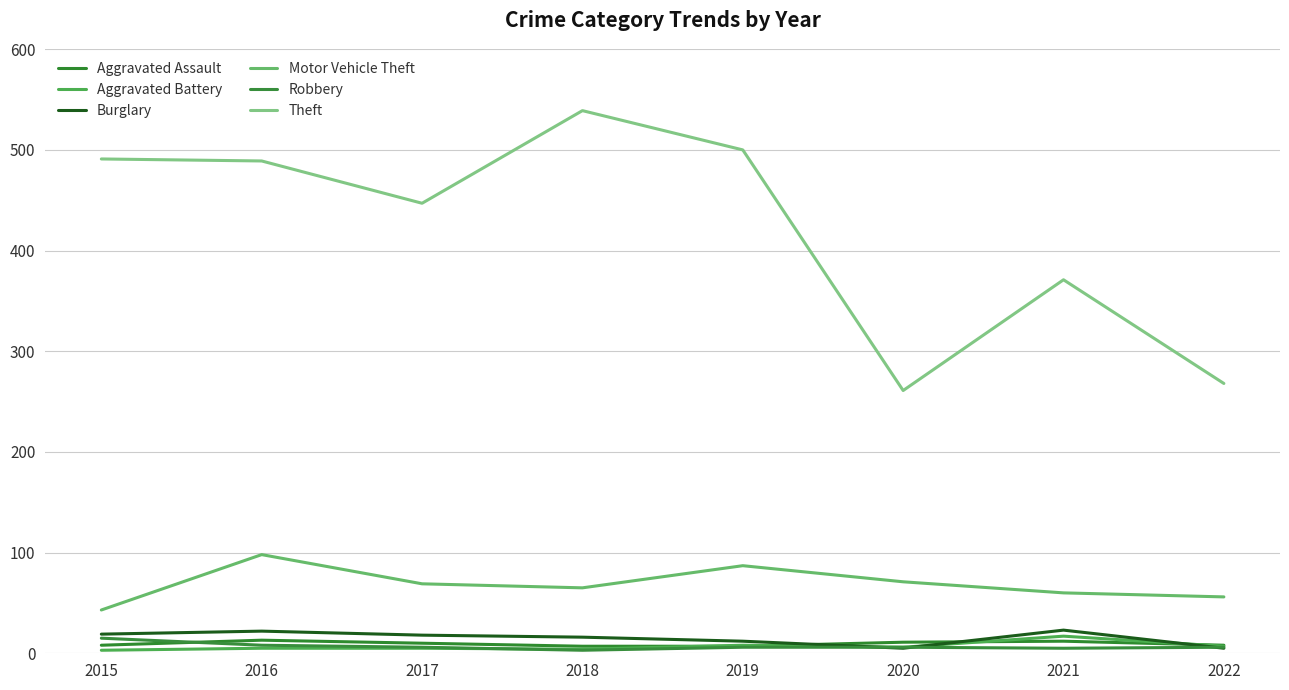

At 2022, list the series in order from smallest to largest.

Burglary, Robbery, Aggravated Battery, Aggravated Assault, Motor Vehicle Theft, Theft